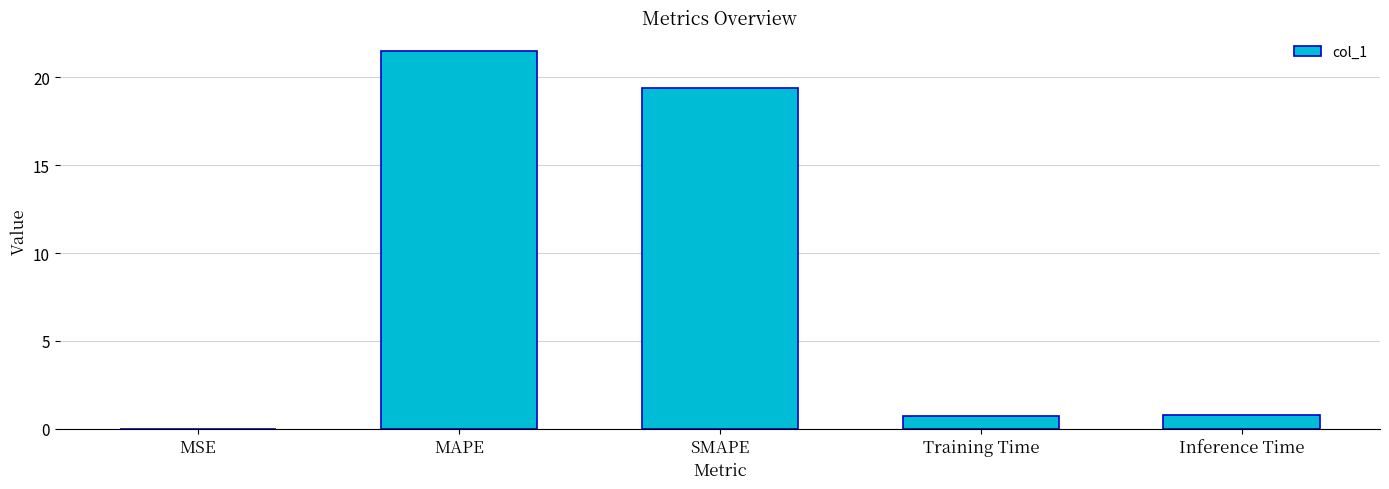

The value at SMAPE is 4.5. True or false?

False